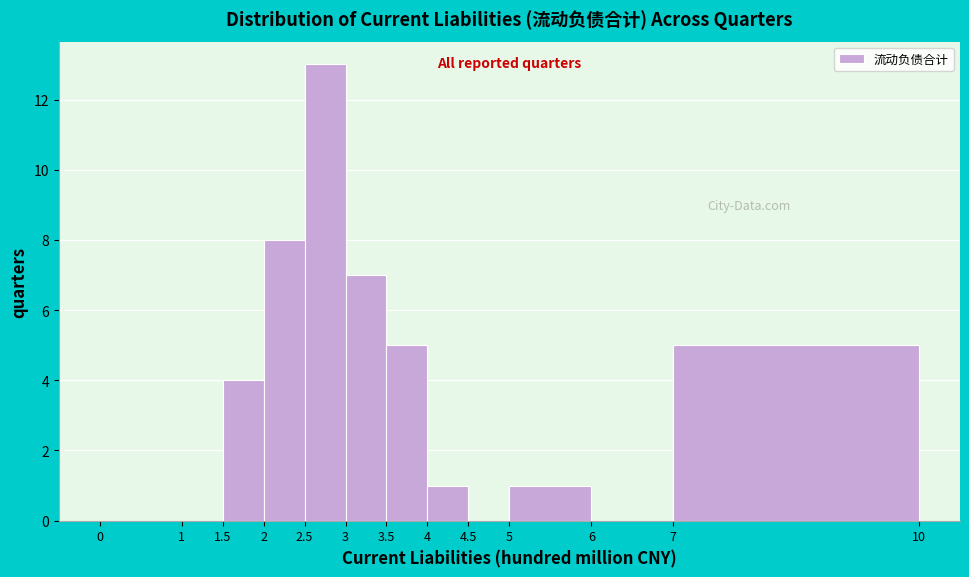

Reading left to right, transcribe this chart: for each bar, give the range it covers on the x-axis and its height. The values are not printed on the chart, so give them approximately, as read against the axis.

0 to 1: 0
1 to 1.5: 0
1.5 to 2: 4
2 to 2.5: 8
2.5 to 3: 13
3 to 3.5: 7
3.5 to 4: 5
4 to 4.5: 1
4.5 to 5: 0
5 to 6: 1
6 to 7: 0
7 to 10: 5